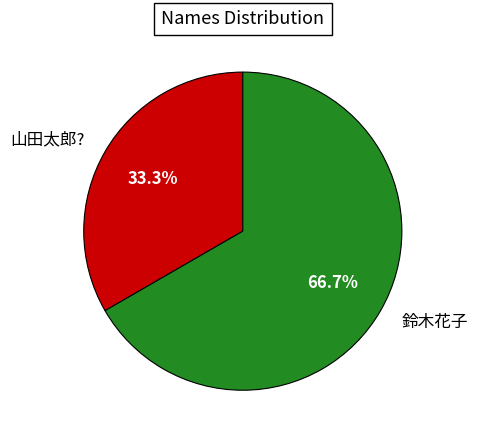

Approximately how many times larger is the value at 山田太郎? compared to 鈴木花子?

0.5